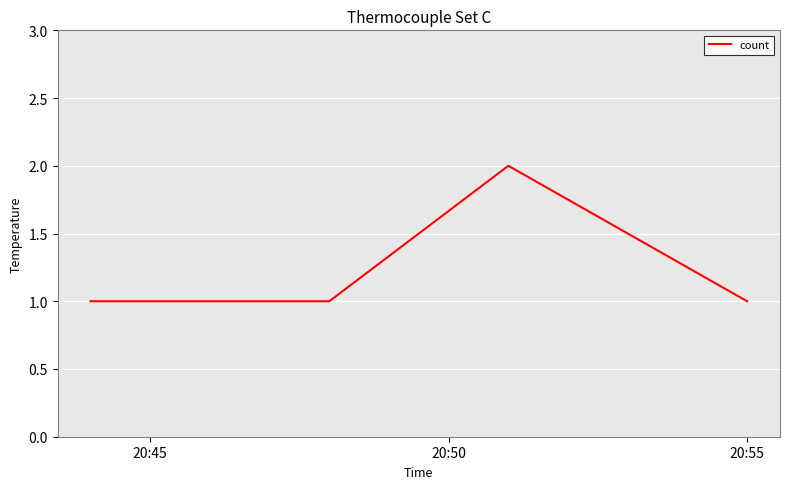

How many interior local peaks (higher than both neighbors) does the data have?

1